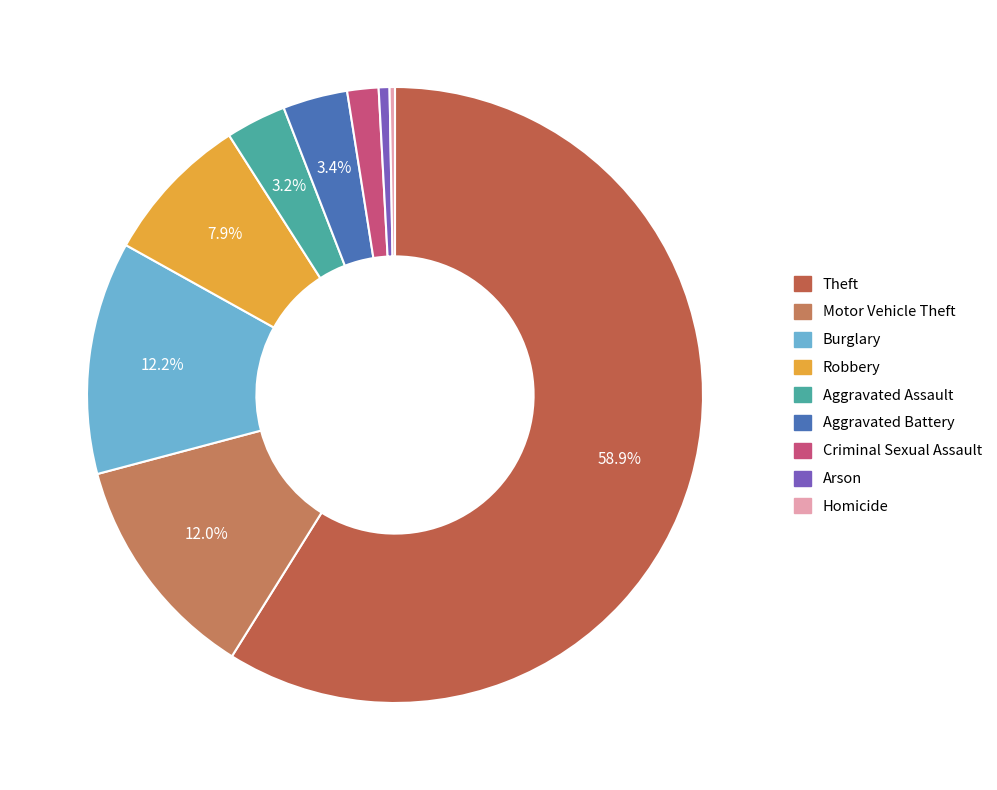

Count the number of slices in the pie.

9